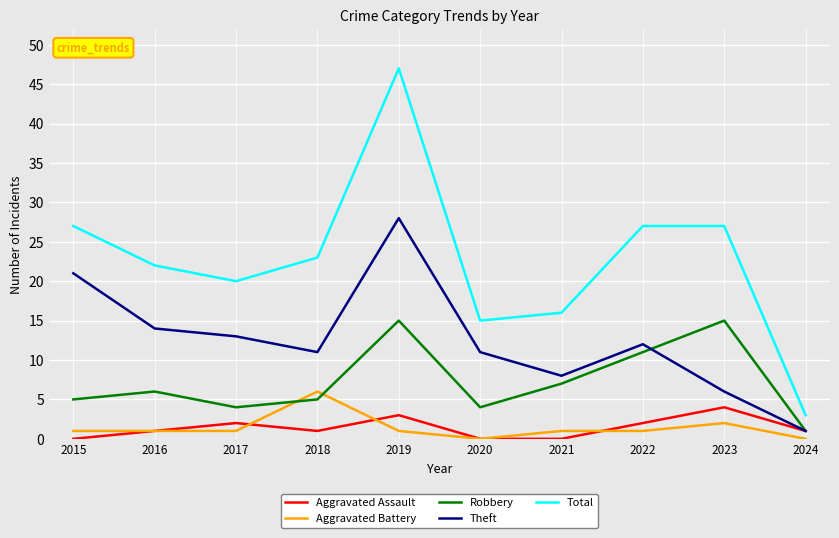

What is the average value of the Total series?

23